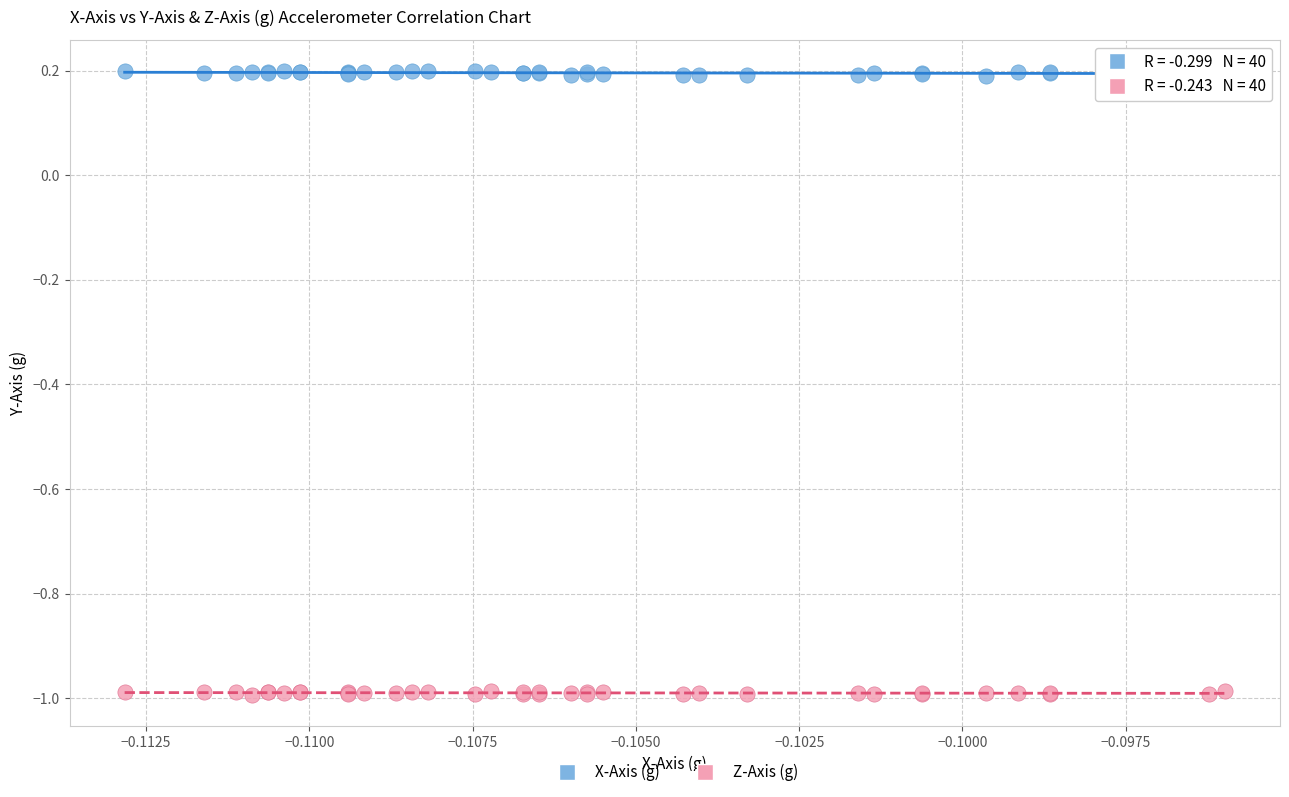

Which series contains the highest Y value?

X-Axis (g)